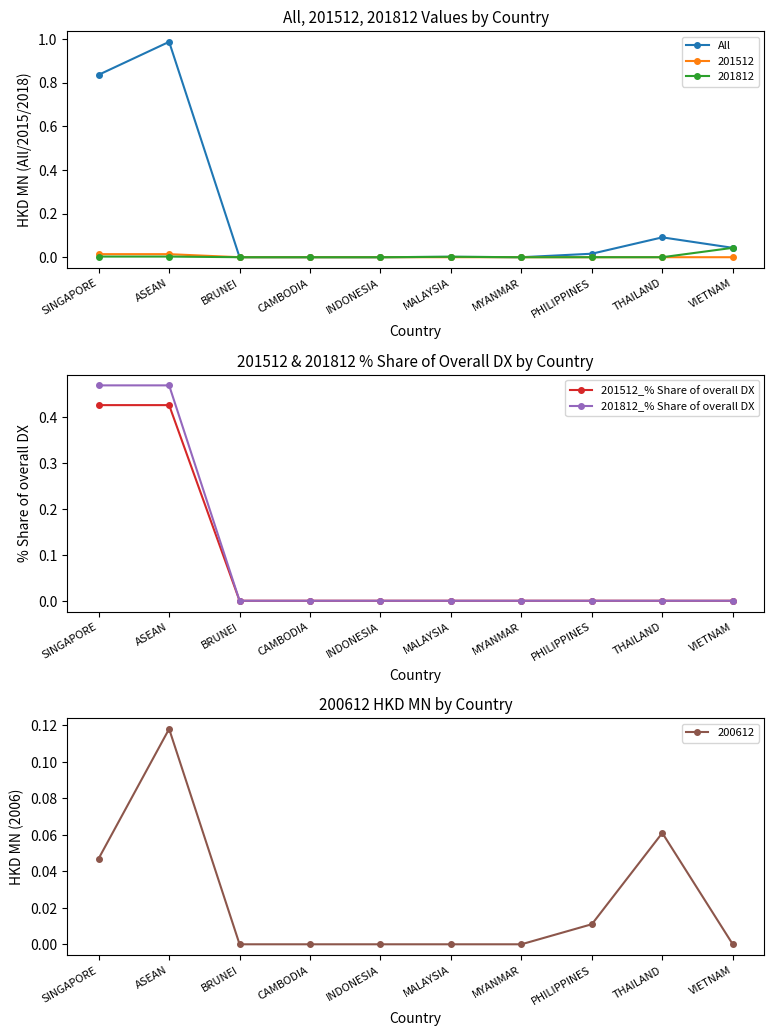

At how many categories does at least one series exceed 0?

6